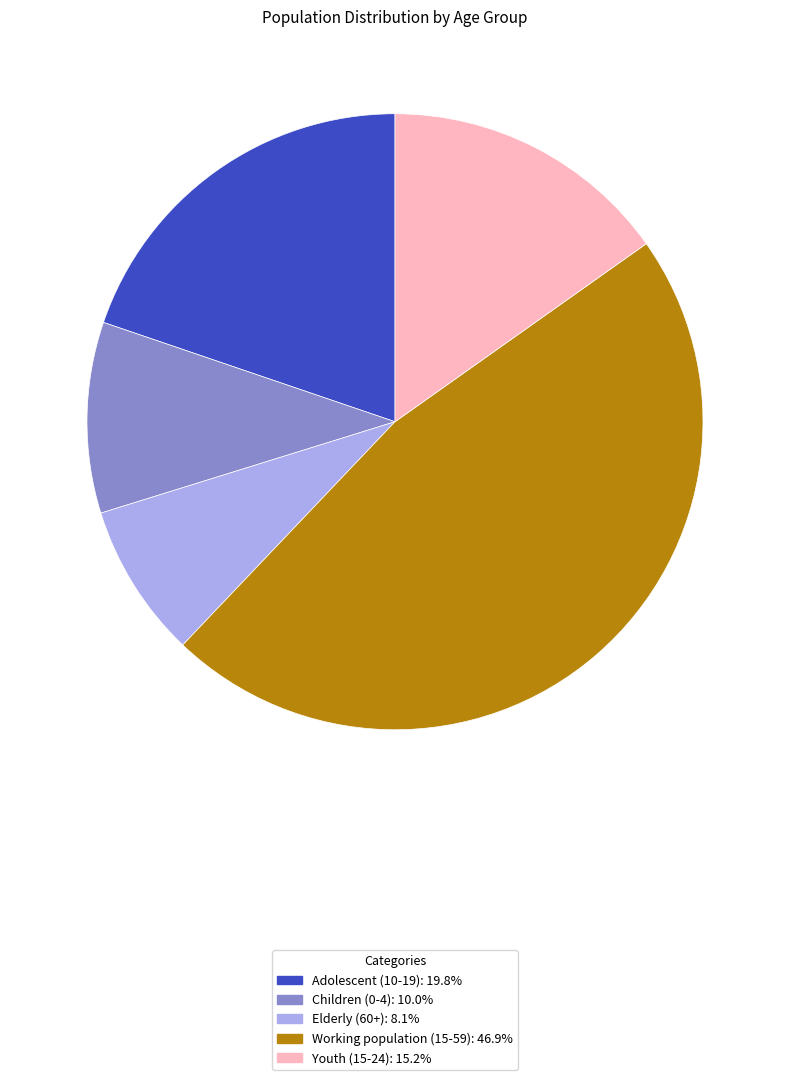

Combined, do Youth (15-24) and Children (0-4) account for over 50%?

No